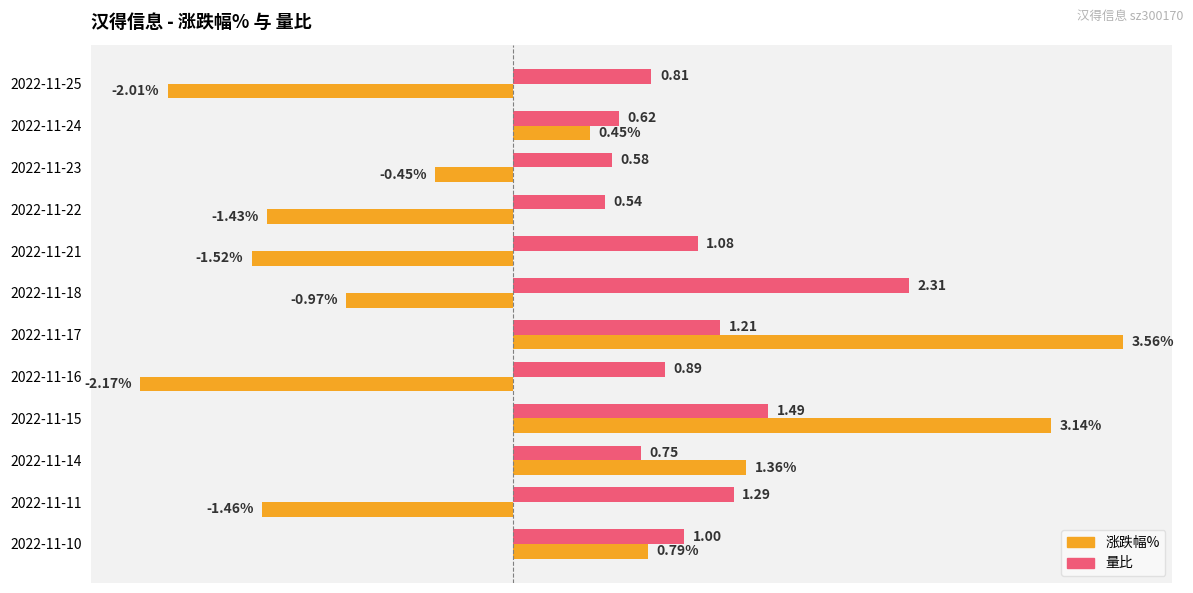

Is the value of 量比 at 2022-11-21 greater than the value of 涨跌幅% at 2022-11-17?

No